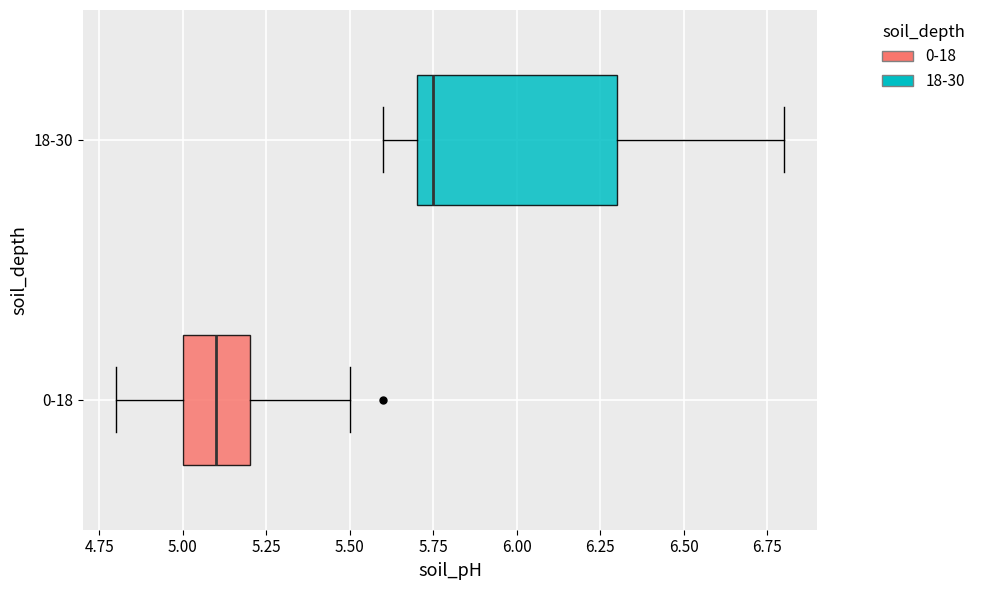

Where is the right edge of the box for 0-18 on the x-axis? The values are not printed on the chart, so give them approximately, as read against the axis.

5.20